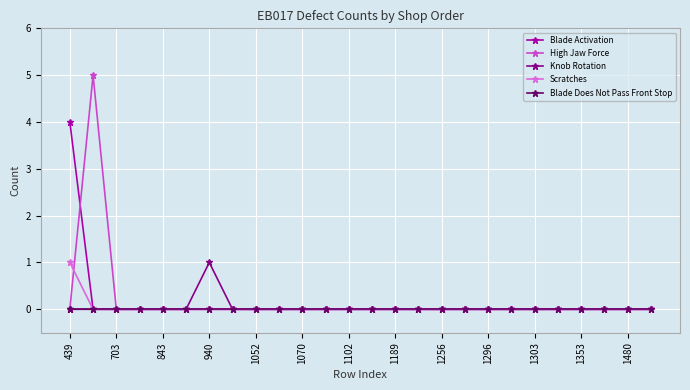

Does the chart display data point markers on the line(s)?

Yes